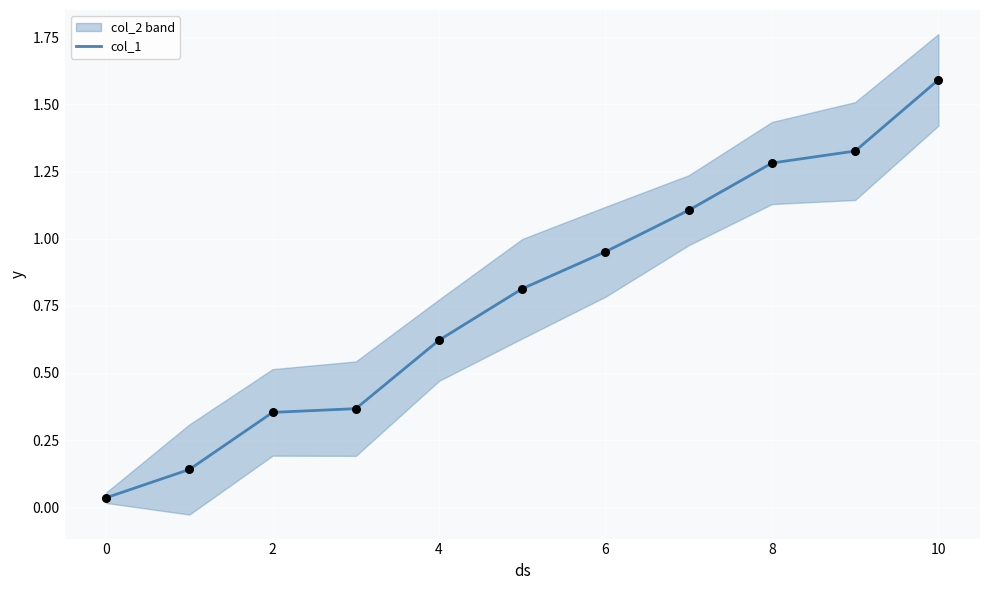

The value of col_1 at 8 is 1.3. True or false?

True